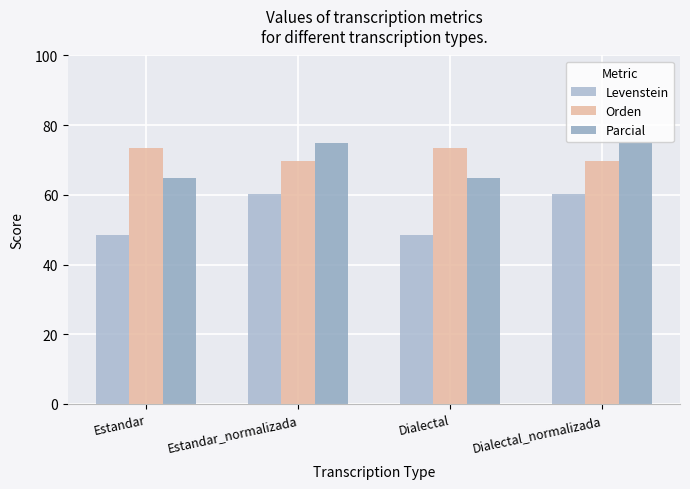

At which category is the sum across all series the highest?

Estandar_normalizada